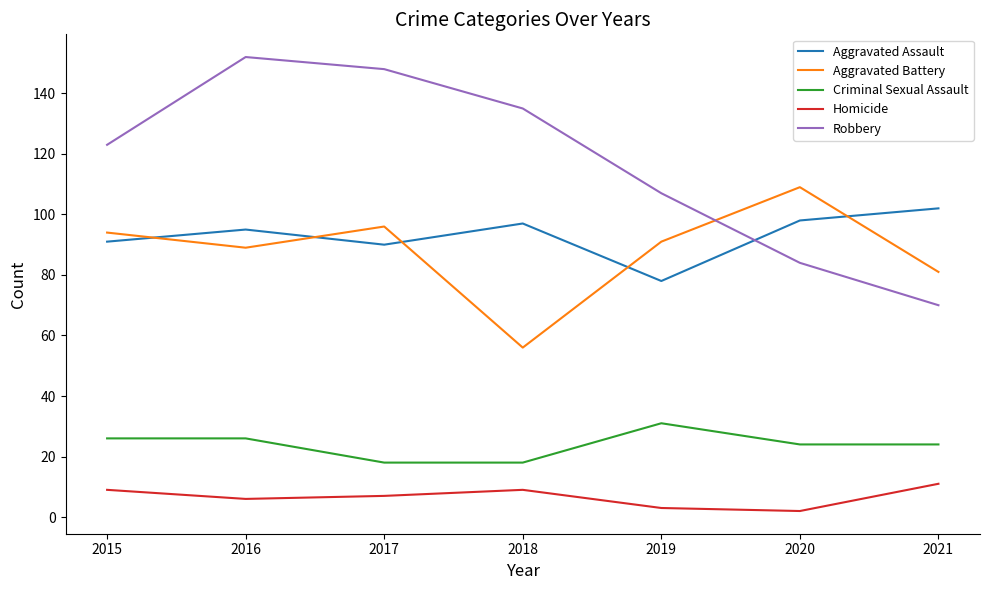

At 2019, list the series in order from smallest to largest.

Homicide, Criminal Sexual Assault, Aggravated Assault, Aggravated Battery, Robbery